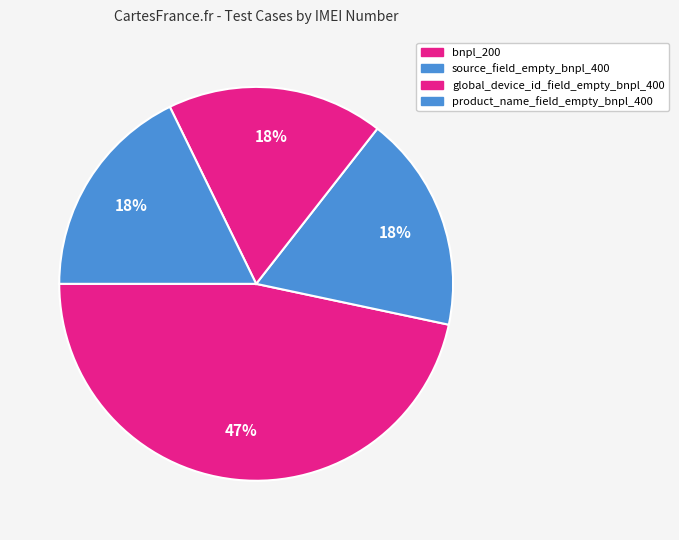

To the nearest percent, what portion does bnpl_200 represent?

47%